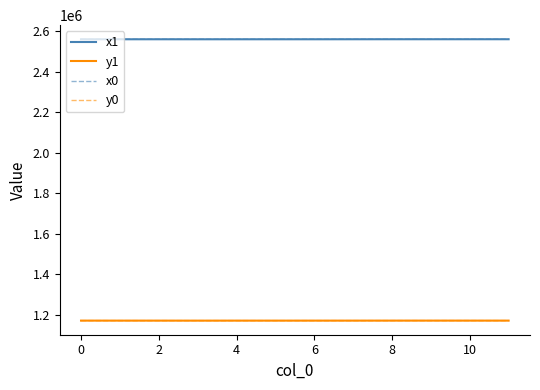

True or false: y0 and x0 cross at least once.

False